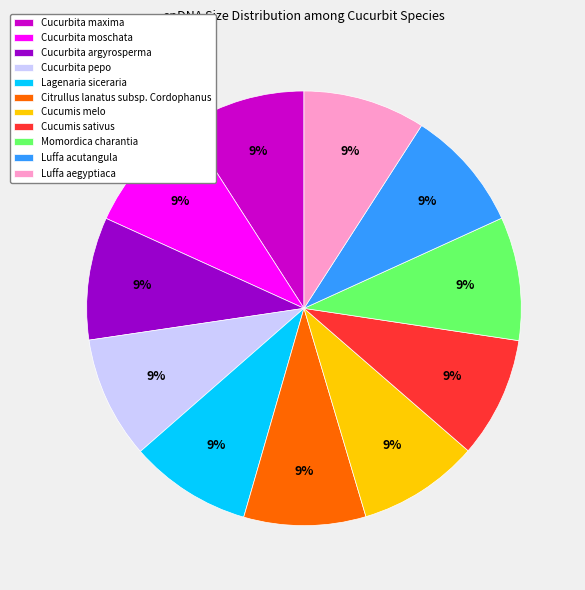

Does Luffa aegyptiaca represent more than half of the total?

No